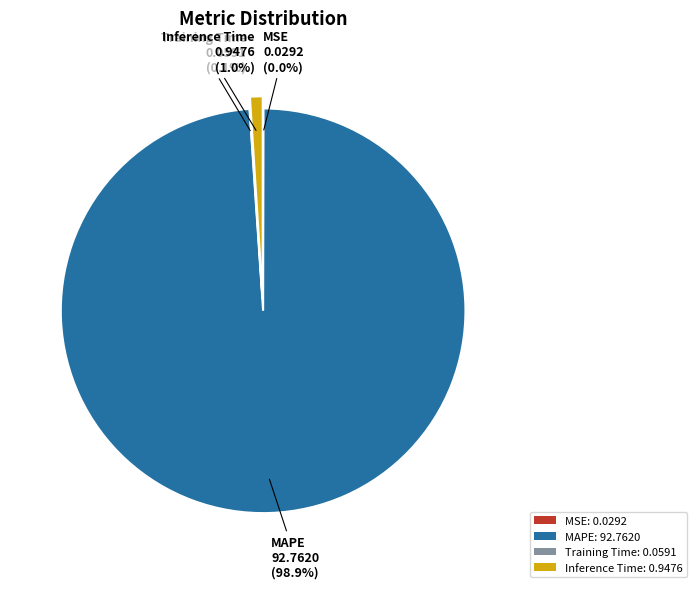

To the nearest percent, what is the difference between the MAPE and Inference Time slice percentages?

98%